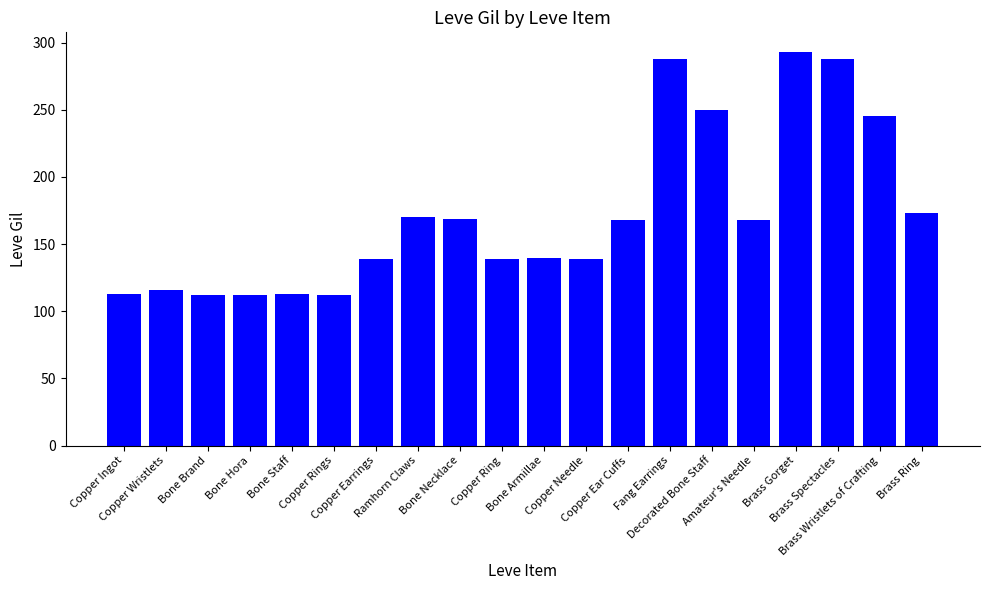

Which category has the highest value across all series?

Brass Gorget